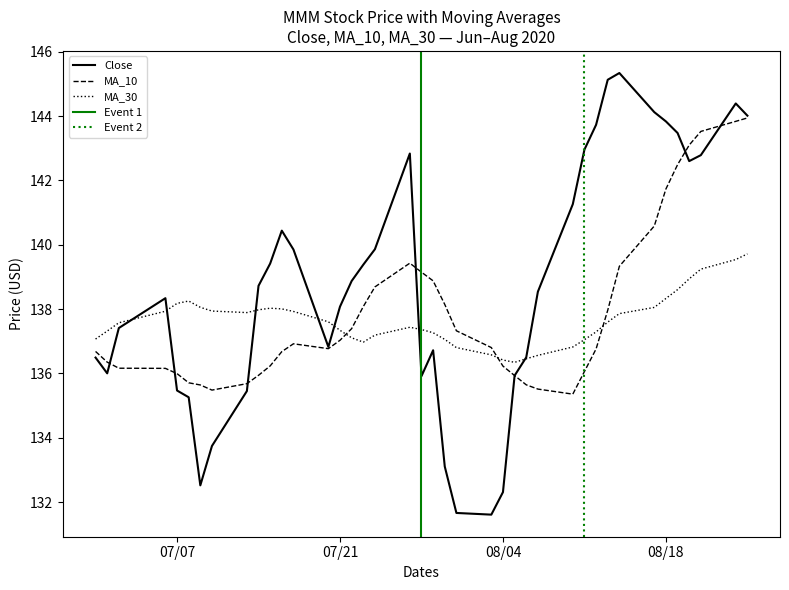

True or false: MA_10 and MA_30 cross at least once.

True